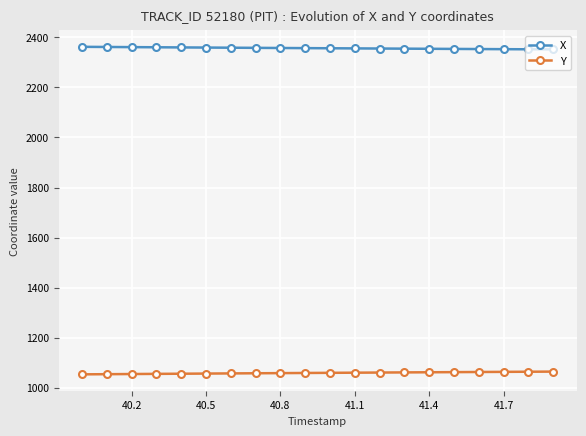

What is the average value of the X series?

2356.8